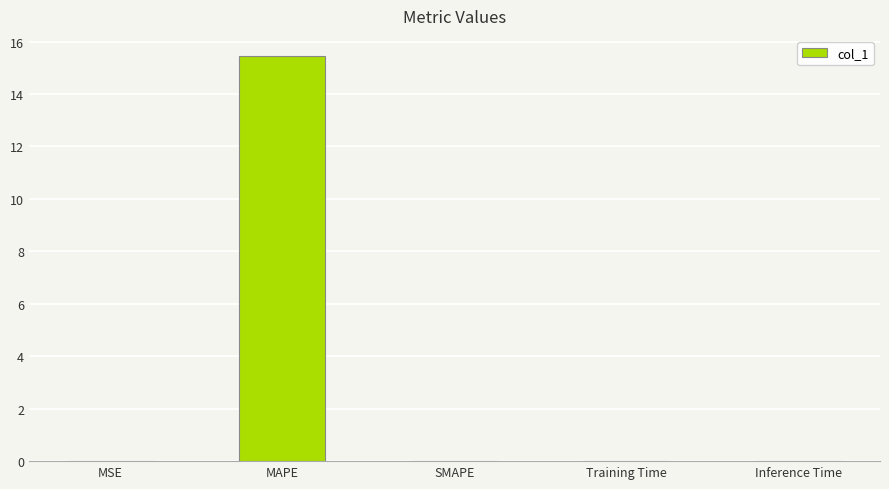

Which category has the highest value across all series?

MAPE